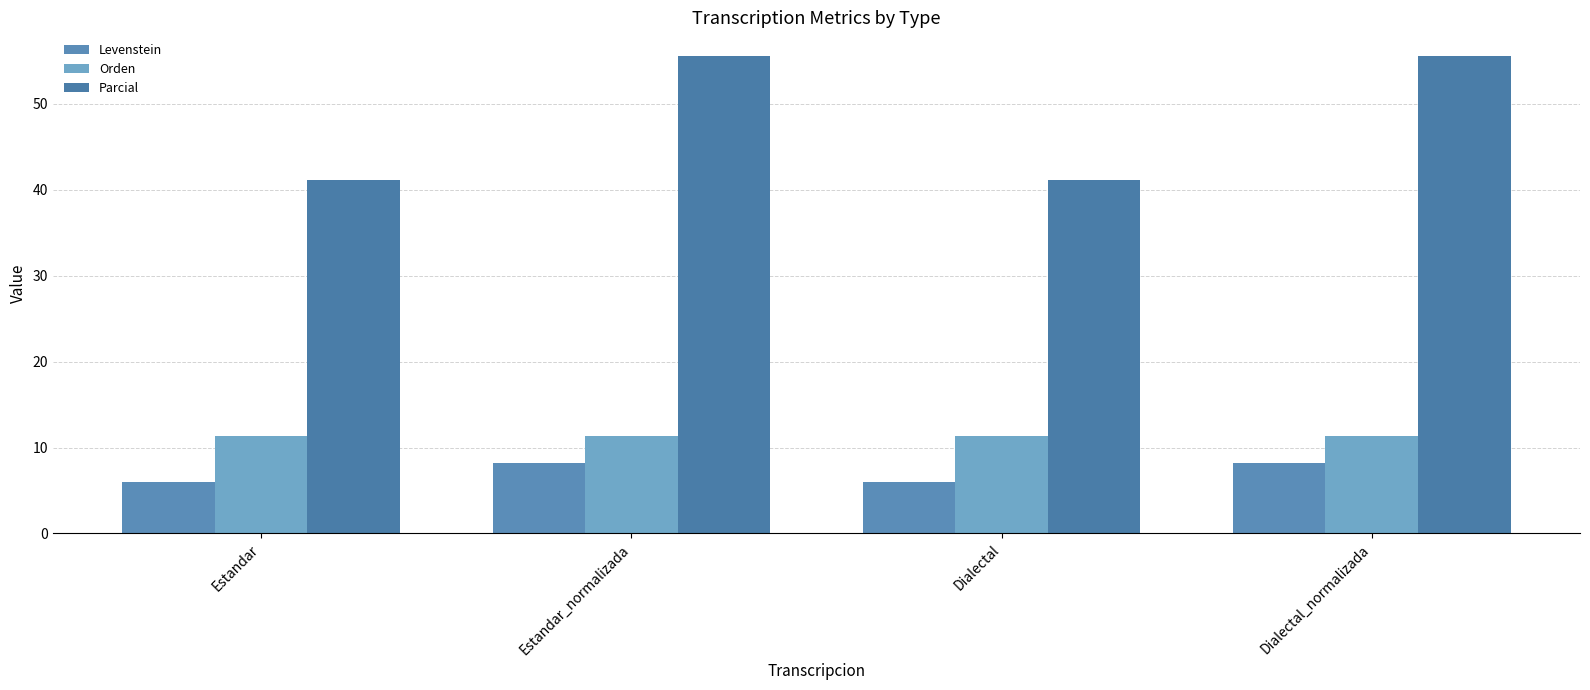

Reading left to right, list all the values displayed in this chart.

Levenstein: 6.0	8.2	6.0	8.2
Orden: 11.3	11.3	11.3	11.3
Parcial: 41.2	55.6	41.2	55.6